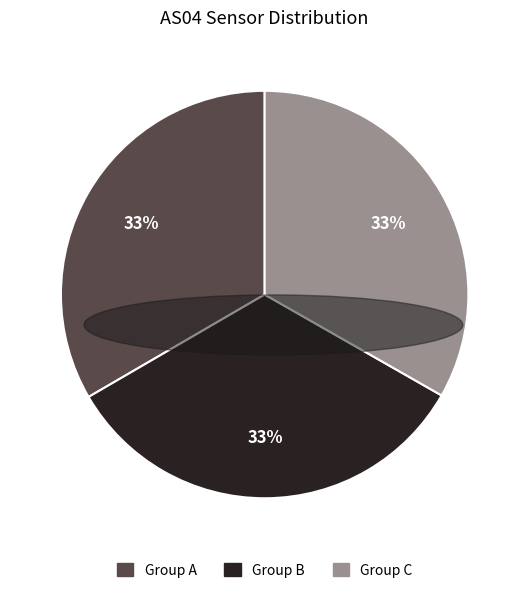

To the nearest percent, what is the average slice percentage?

33%